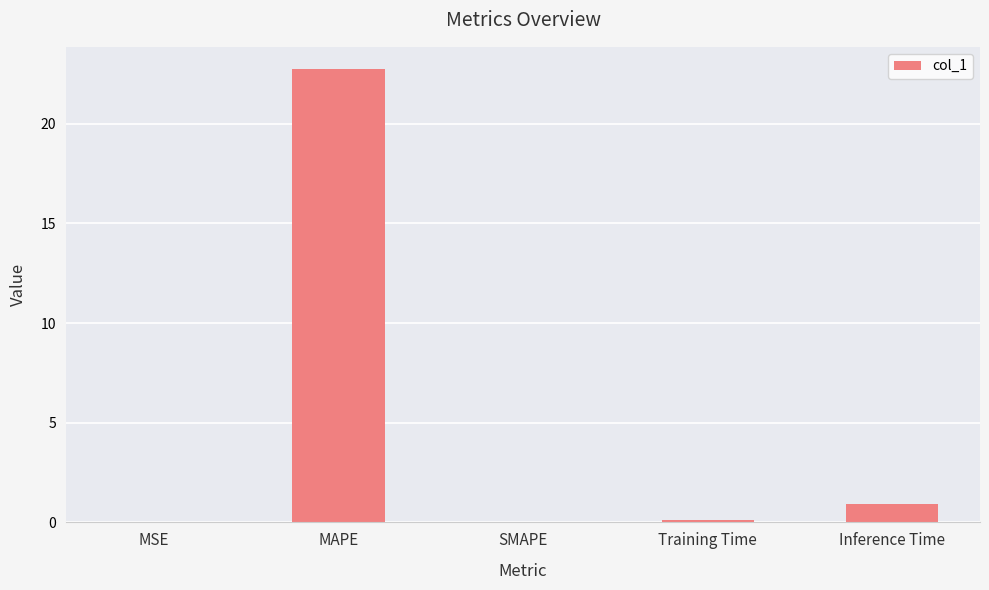

Is it true that the value at SMAPE is 0.0?

True